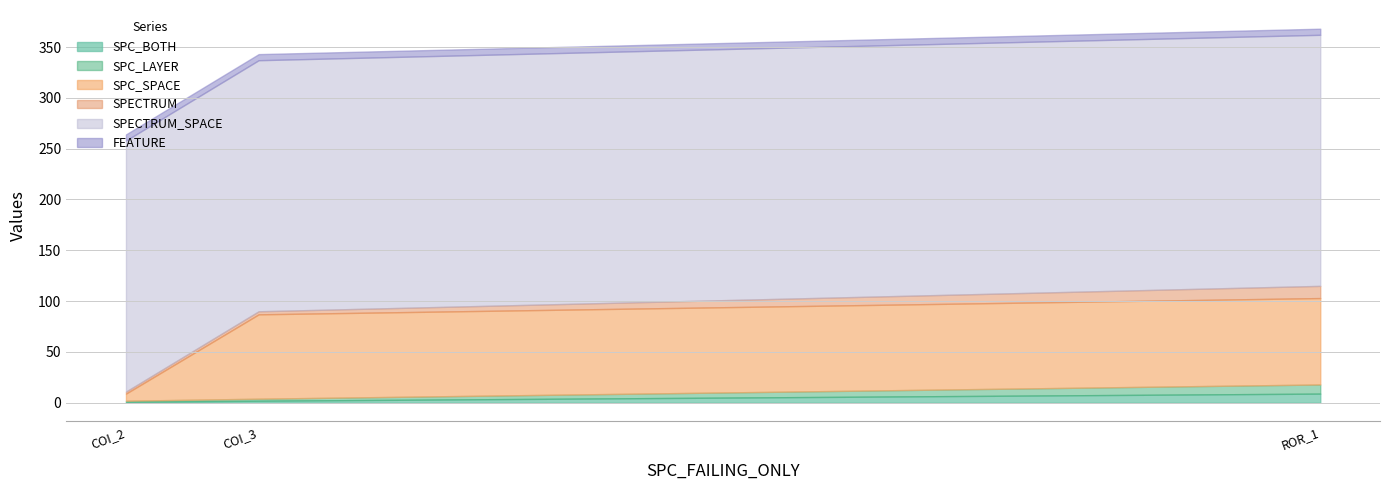

Rank the series by their maximum value, from highest to lowest.

SPECTRUM_SPACE, SPC_SPACE, SPECTRUM, SPC_BOTH, SPC_LAYER, FEATURE